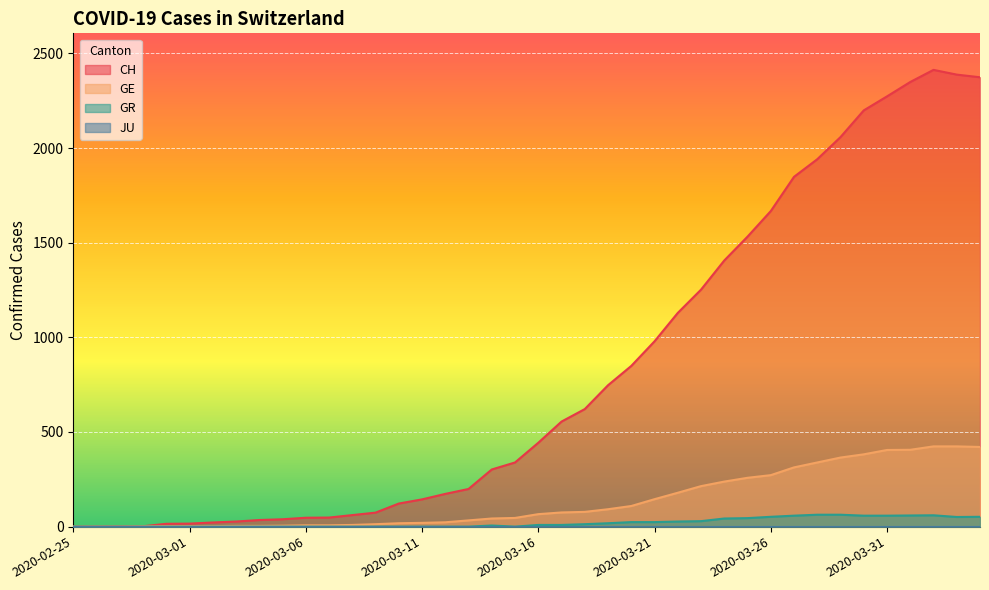

Does the chart display data point markers on the line(s)?

No